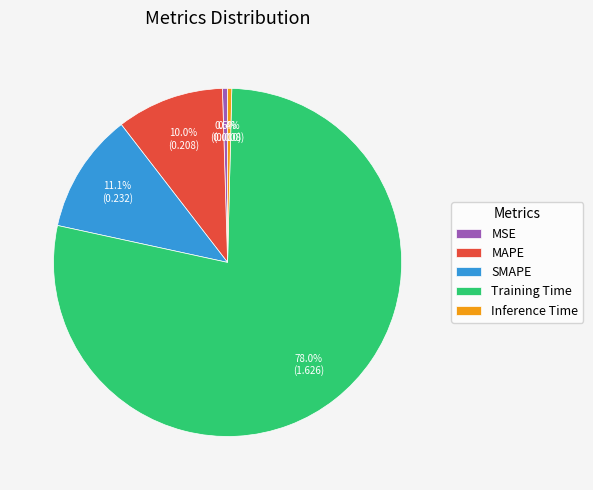

How many slices are in this pie chart?

5